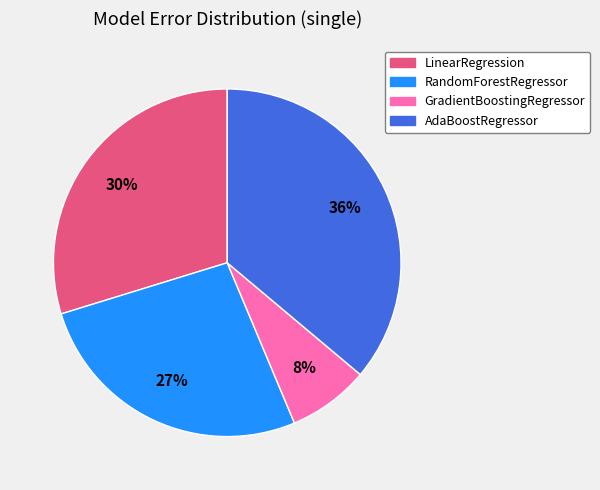

Is there a majority slice in this chart?

No